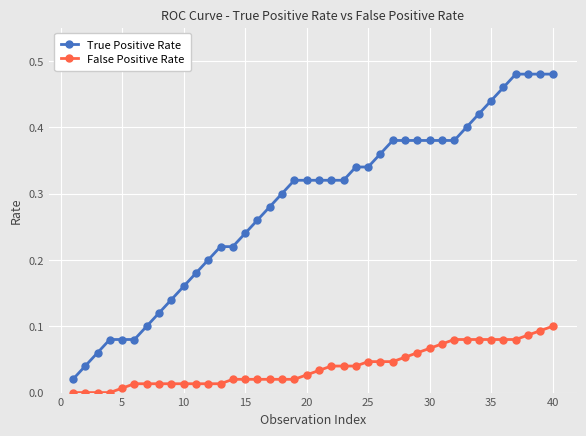

True or false: True Positive Rate and False Positive Rate intersect in this chart.

False